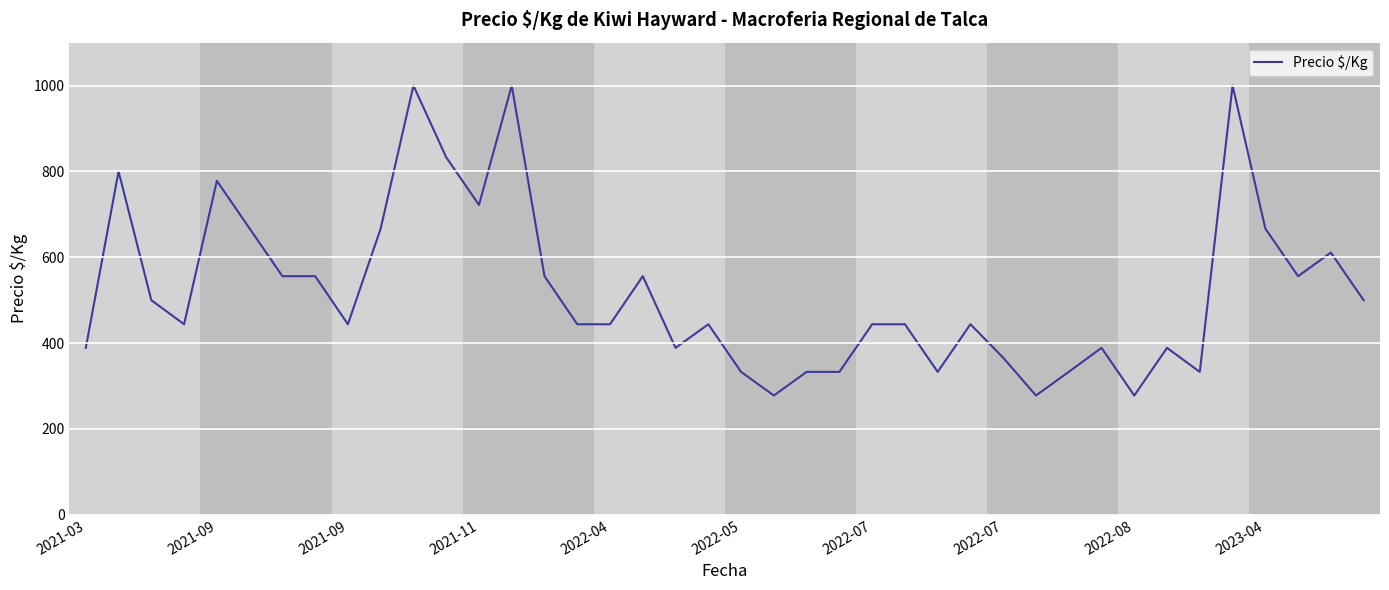

What is the greatest value displayed?

1000